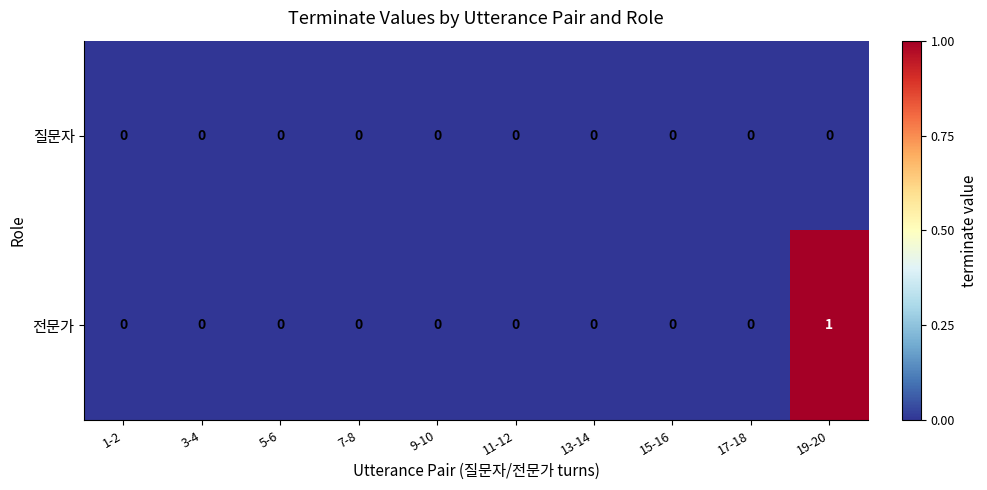

Which series has the widest spread of values?

전문가